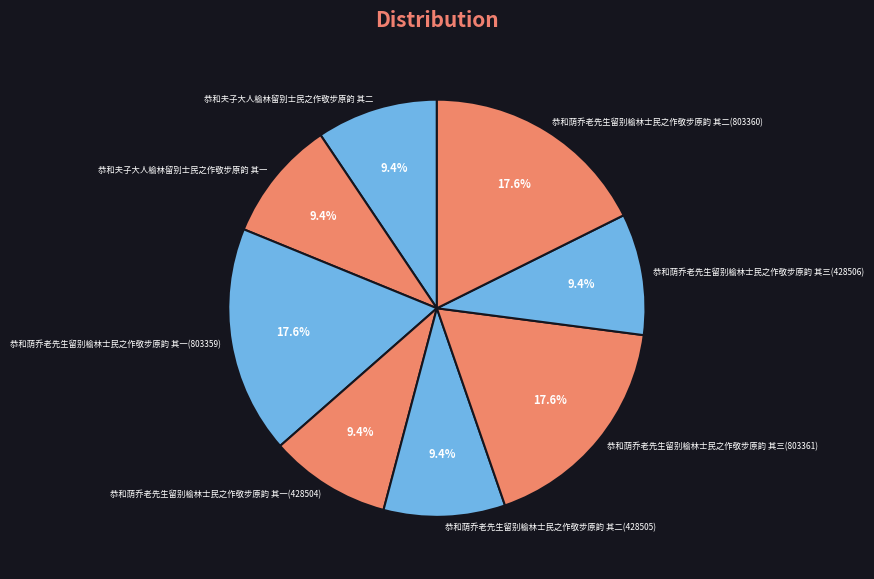

Count the number of slices in the pie.

8